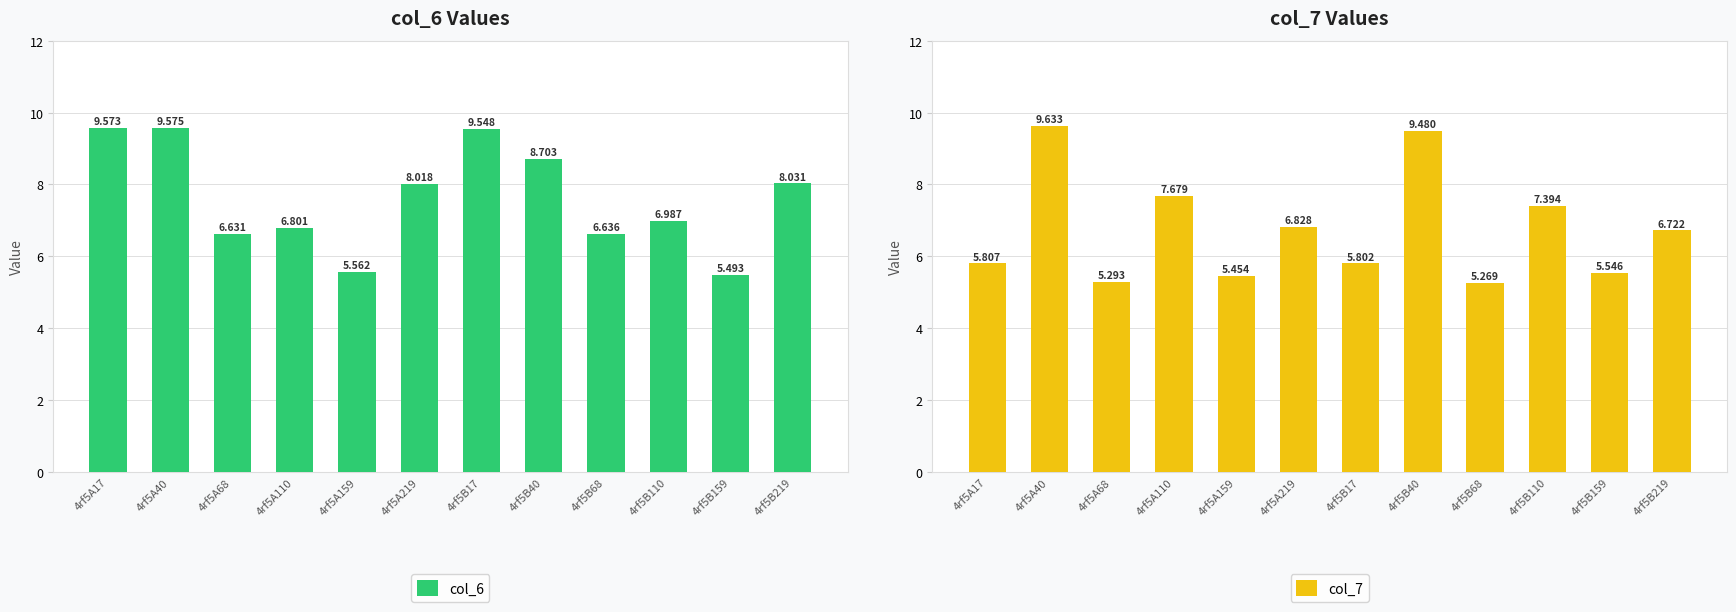

What position from the right is 4rf5B159?

2